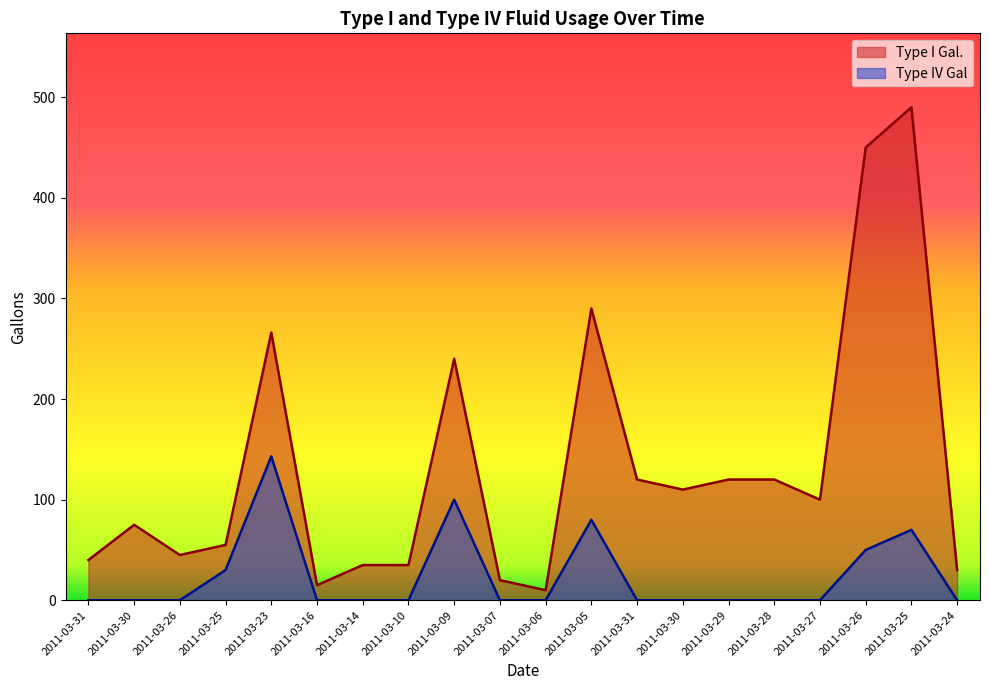

List the labels in order of Type IV Gal value, largest first.

2011-03-23, 2011-03-09, 2011-03-05, 2011-03-25, 2011-03-26, 2011-03-25, 2011-03-31, 2011-03-30, 2011-03-26, 2011-03-16, 2011-03-14, 2011-03-10, 2011-03-07, 2011-03-06, 2011-03-31, 2011-03-30, 2011-03-29, 2011-03-28, 2011-03-27, 2011-03-24